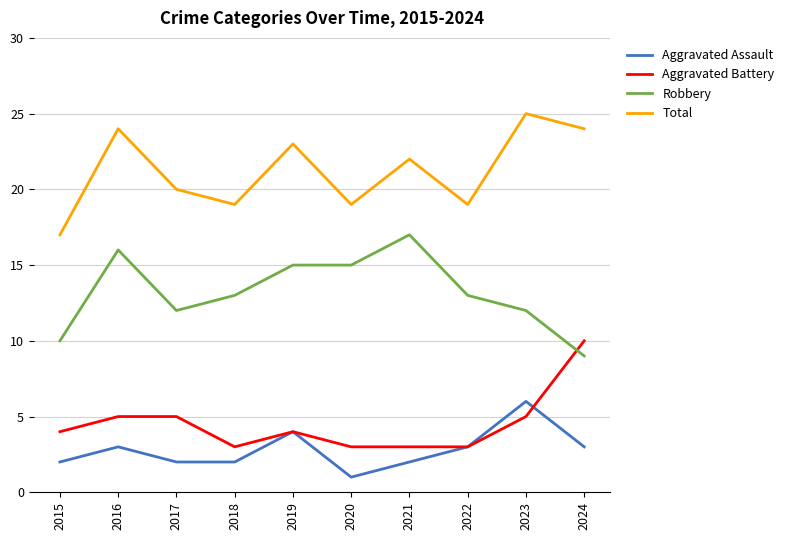

The value of Robbery at 2016 is 16. True or false?

True